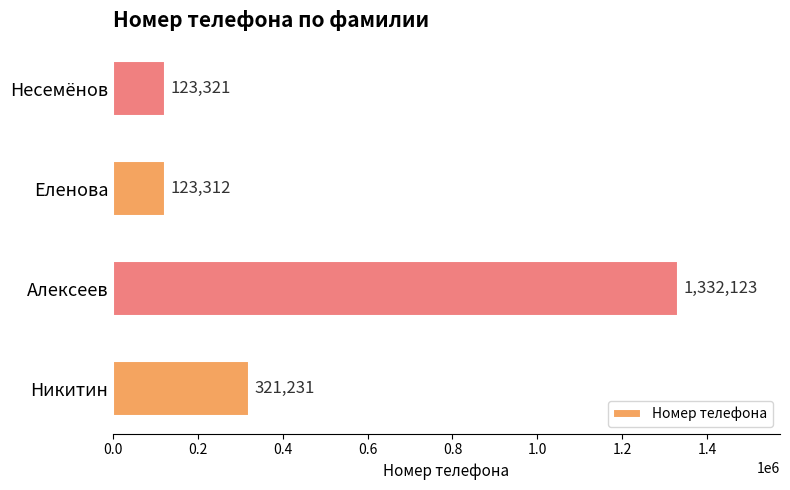

What is the ratio of the value at Еленова to the value at Никитин?

0.4